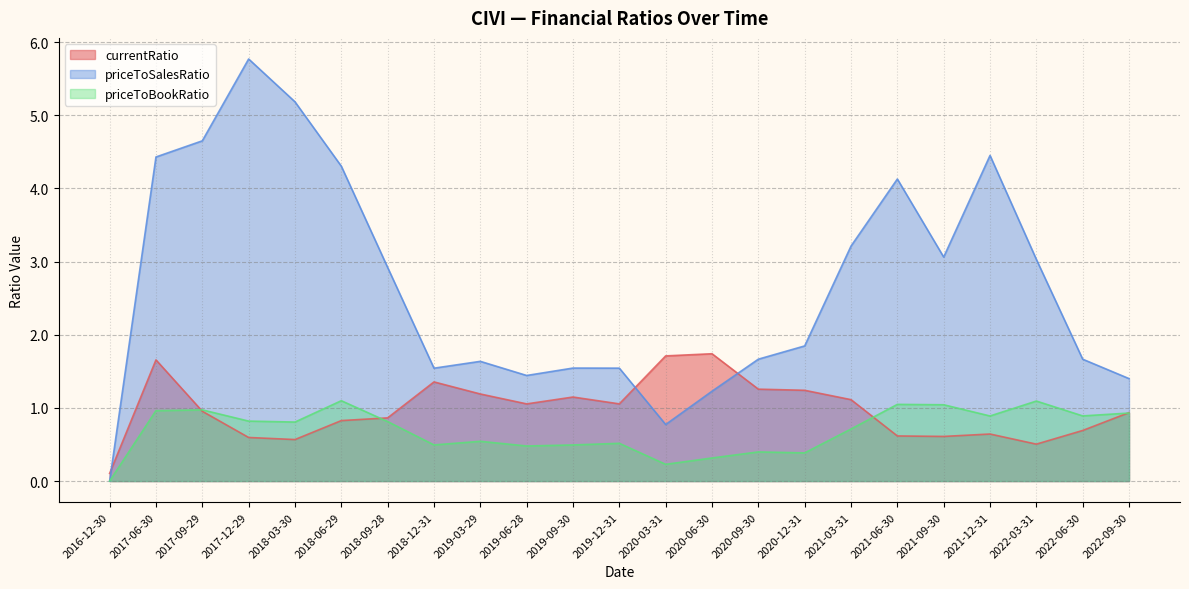

Rank the series by their maximum value, from lowest to highest.

priceToBookRatio, currentRatio, priceToSalesRatio